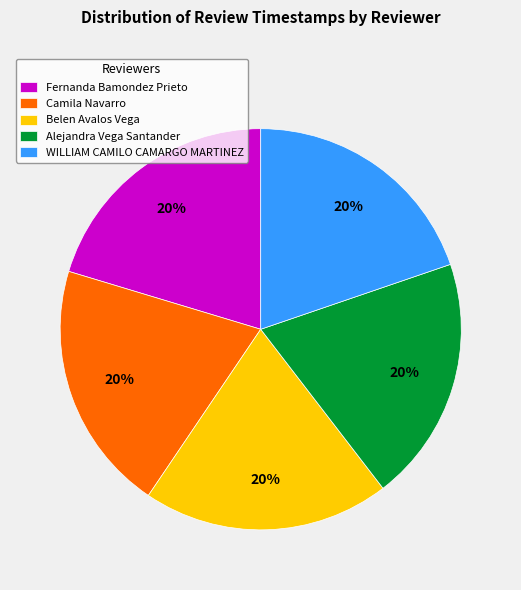

To the nearest percent, what is the combined percentage of Belen Avalos Vega and Alejandra Vega Santander?

40%